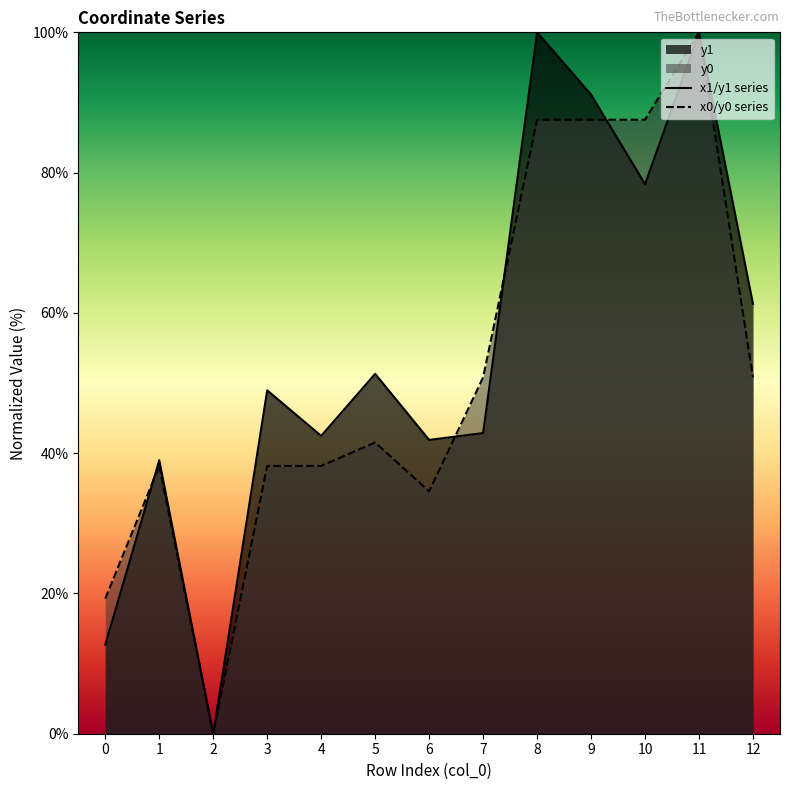

What is the difference between the second highest and second lowest values in the y1 series?

87.2